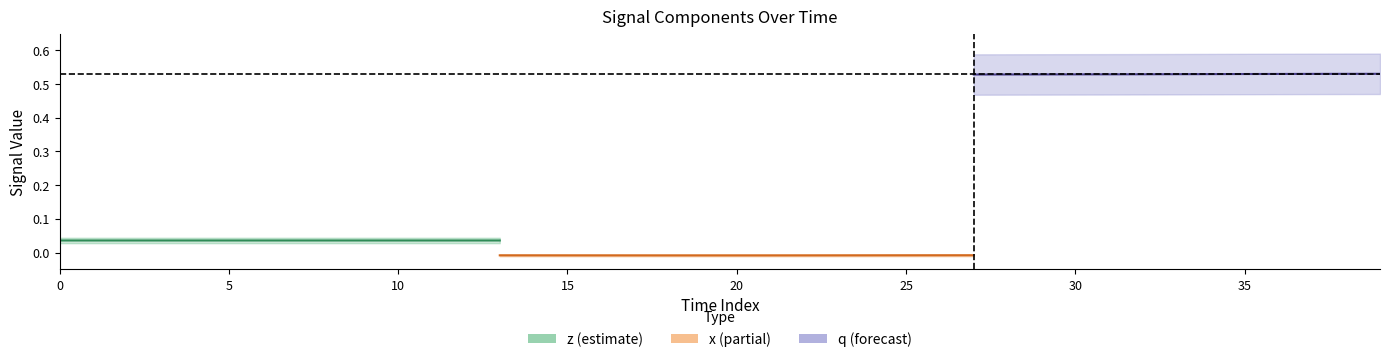

Which series has the largest total across all categories?

q